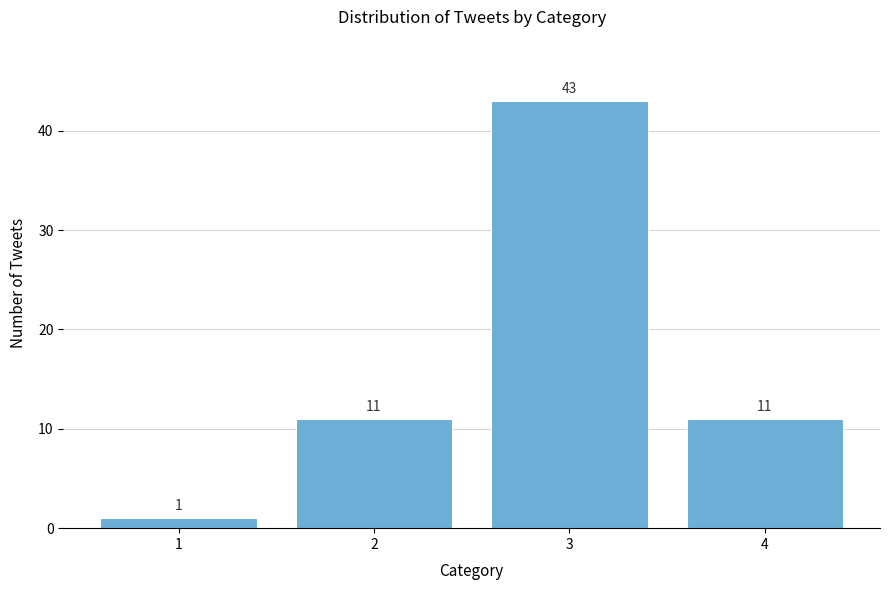

Reading left to right, list all the values displayed in this chart.

1=1	2=11	3=43	4=11